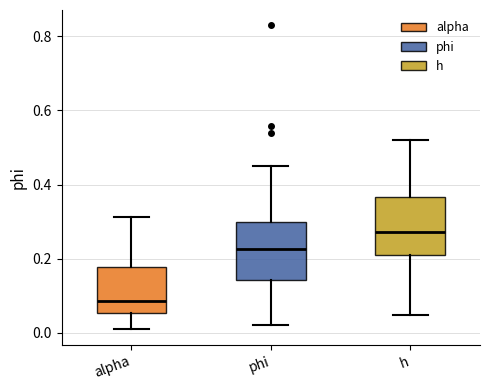

Reading left to right, read every box against the y-axis: the position of its median line, the range the box covers, and the ends of its whiskers. The values are not printed on the chart, so give them approximately, as read against the axis.

alpha: median 0.08, box 0.06 to 0.18, whiskers 0.00 to 0.32
phi: median 0.22, box 0.14 to 0.30, whiskers 0.02 to 0.46
h: median 0.28, box 0.20 to 0.36, whiskers 0.04 to 0.52